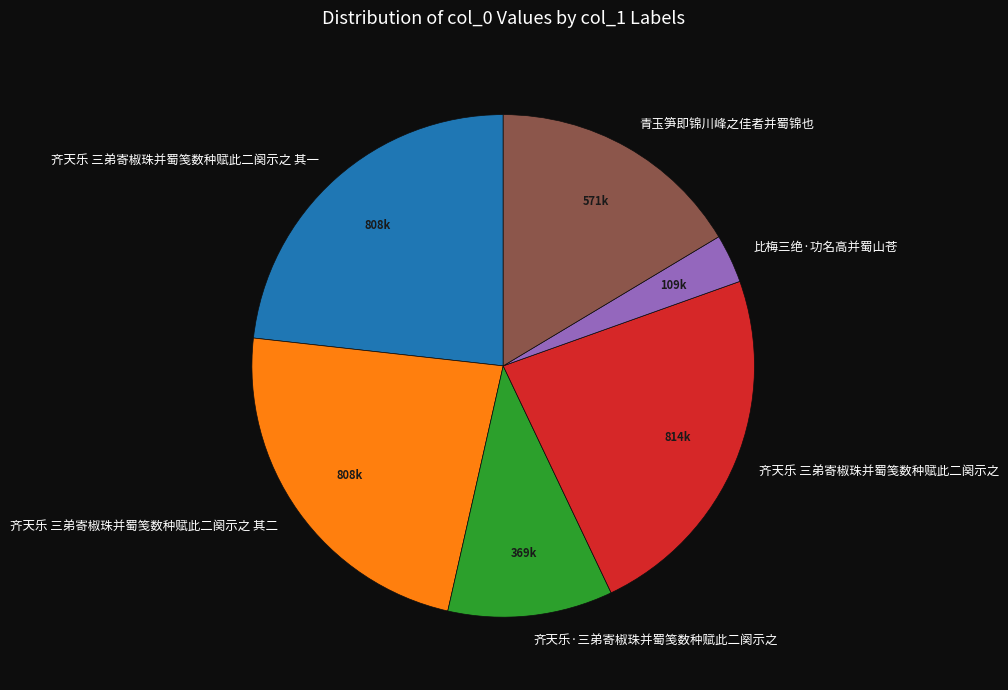

What is the smallest slice in the pie chart?

比梅三绝·功名高并蜀山苍